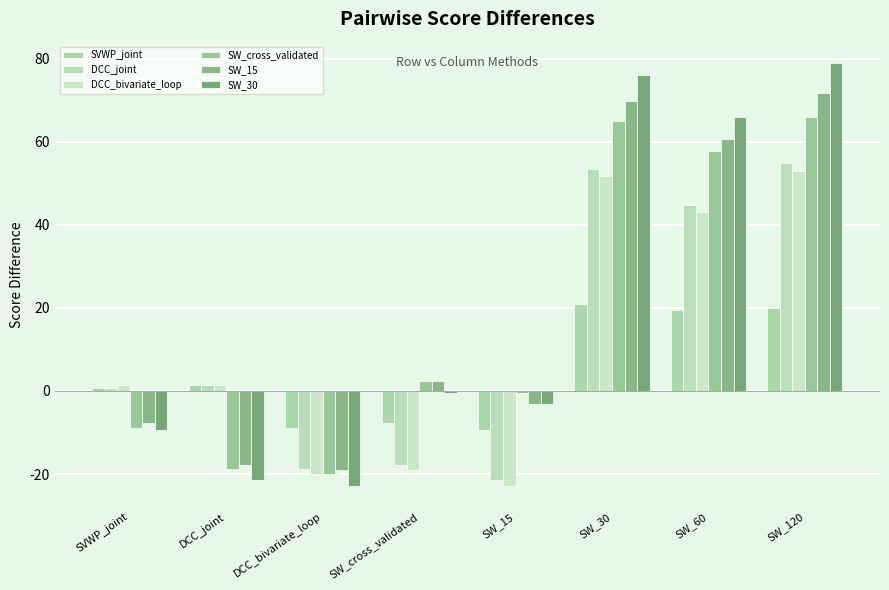

What position from the left is SW_cross_validated?

4